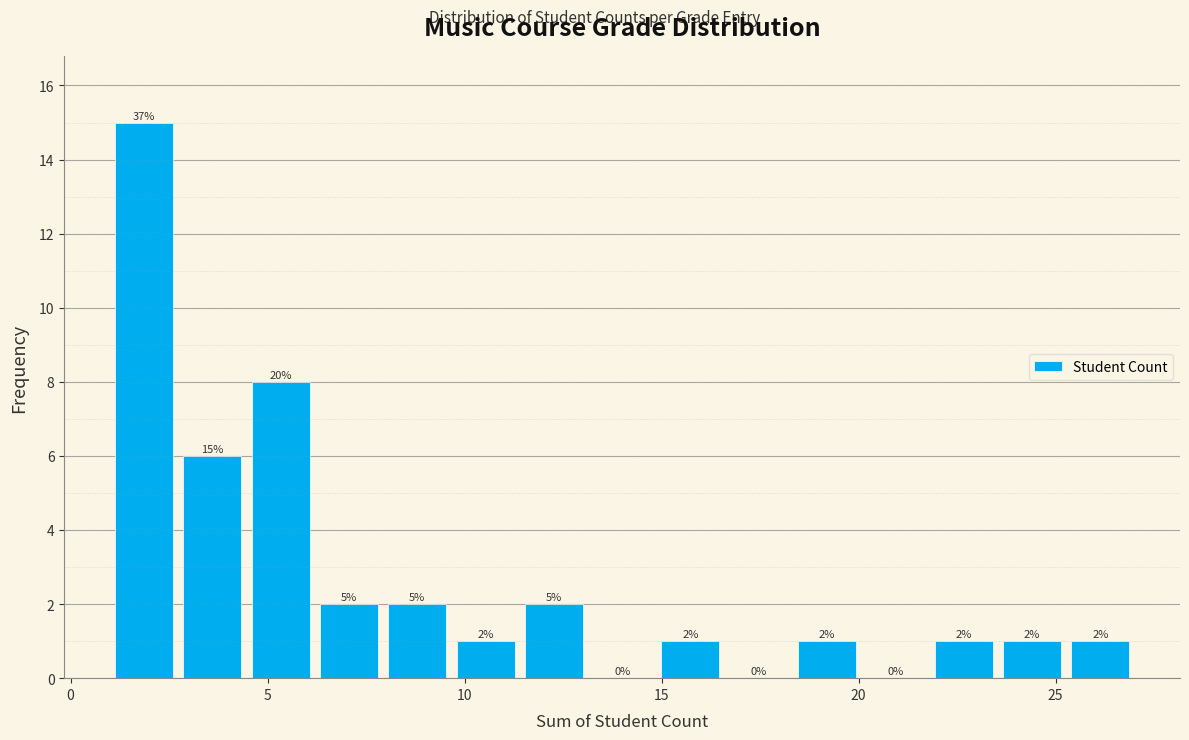

Read against the x-axis, roughly where is the centre of the tallest bar?

2.0